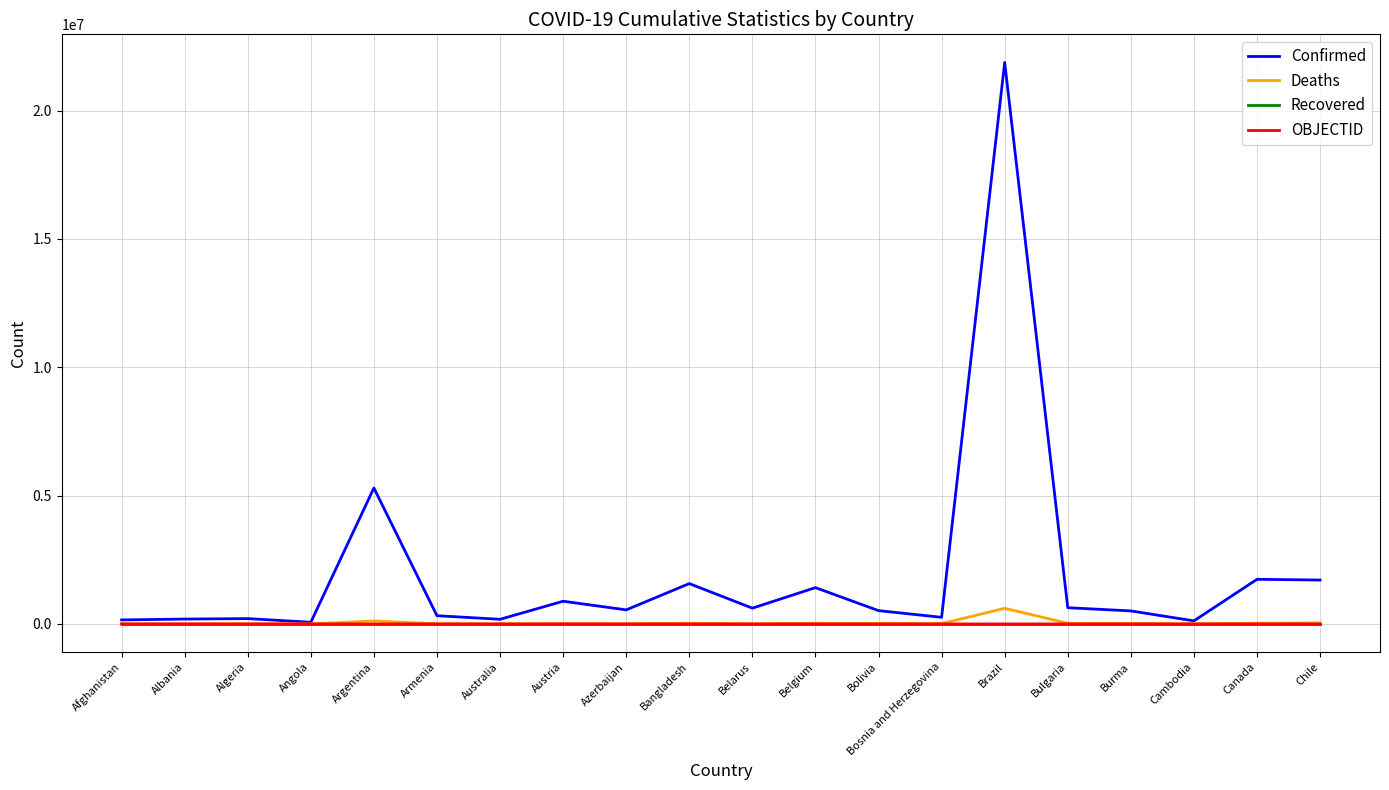

The value of Recovered at Belarus is 0. True or false?

True